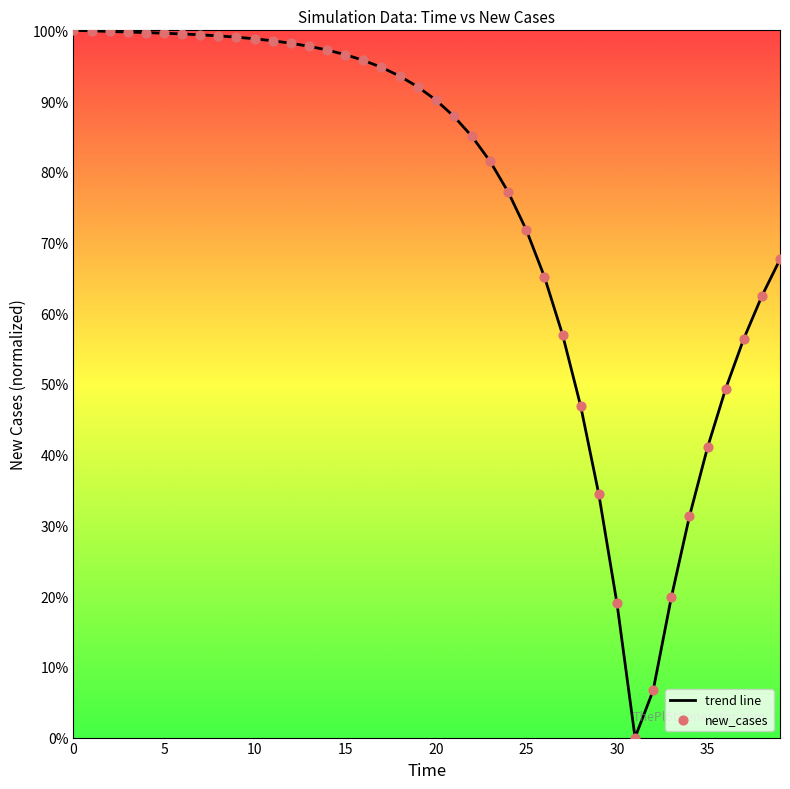

What is the difference between the maximum and minimum values?

100.0